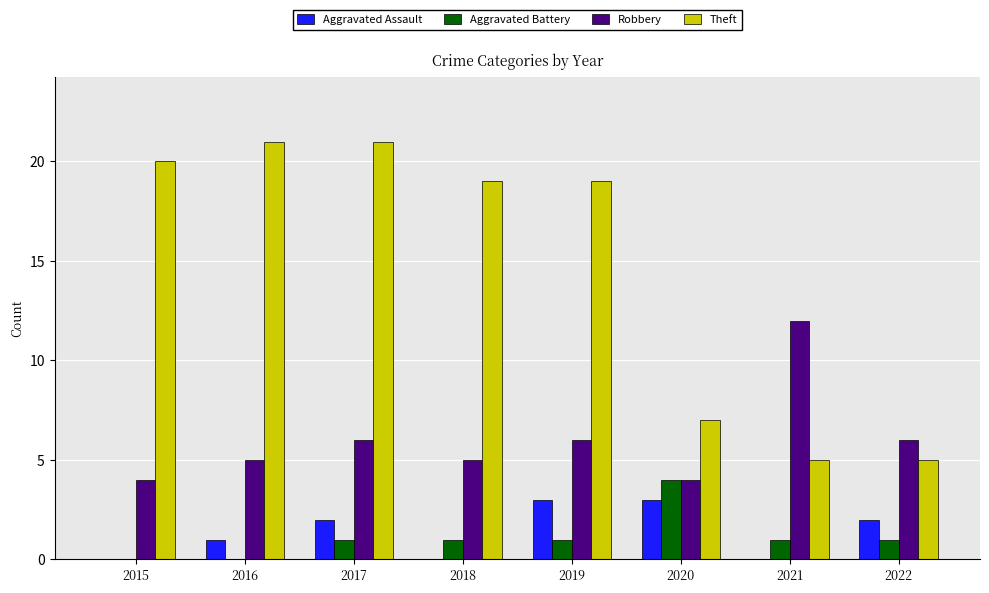

What is the sum of the Theft values at 2019 and 2021?

24